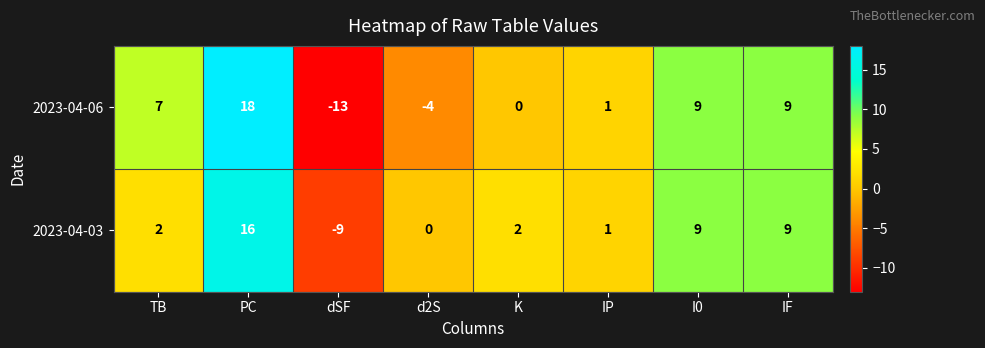

What is the difference between the 2023-04-06 values at dSF and IP?

14